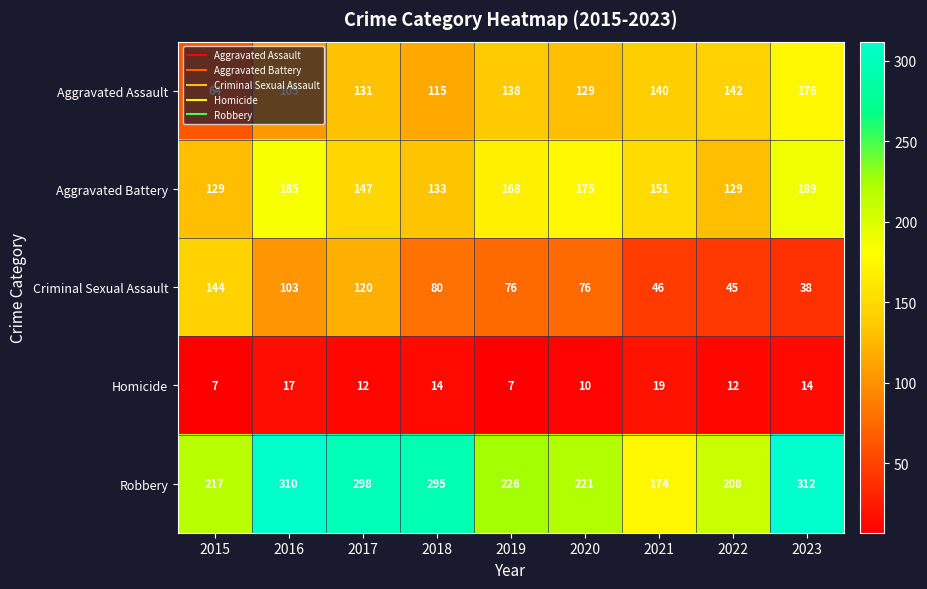

What is the greatest value displayed?

312